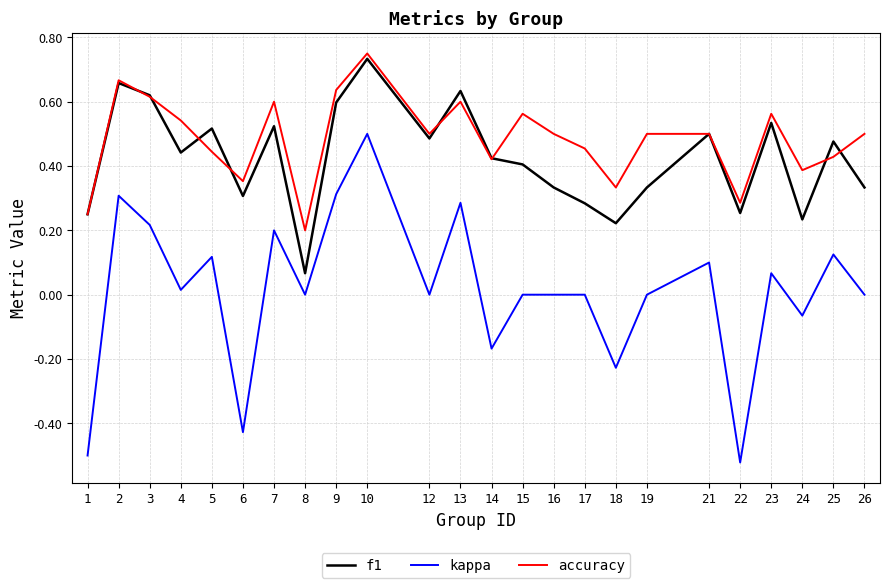

Between 6 and 7, which series saw the biggest shift?

kappa